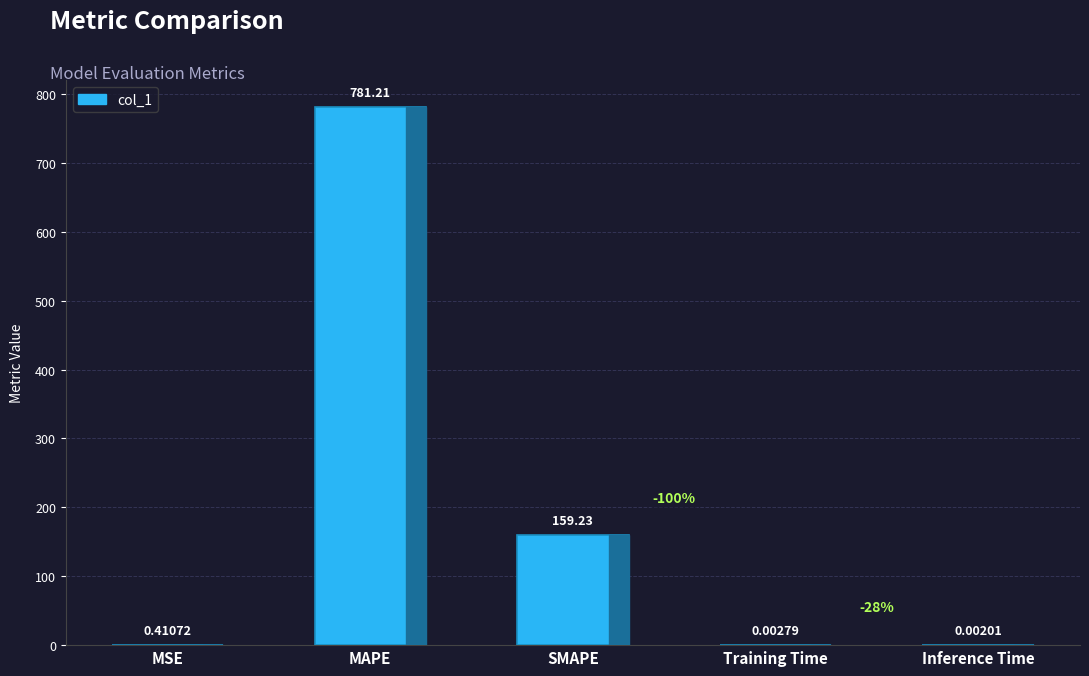

At which category does the chart reach its peak across all series?

MAPE